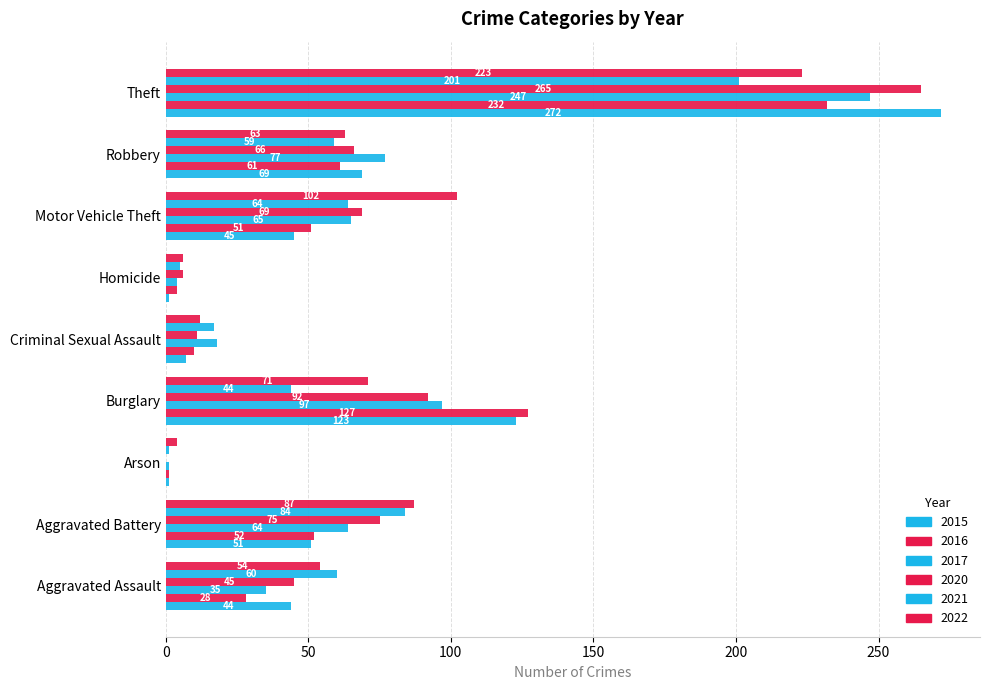

At how many categories does at least one series exceed 22?

6